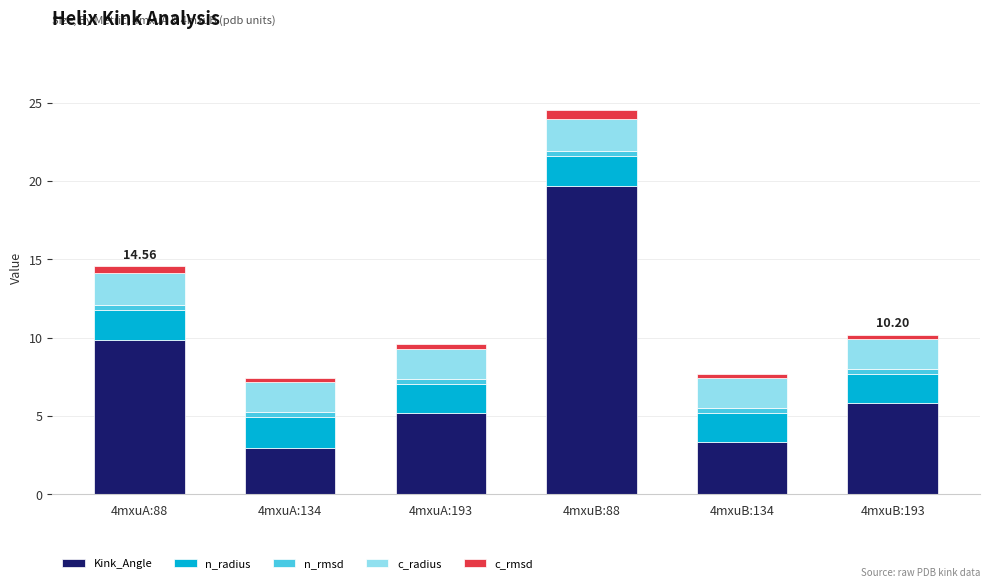

How many data points does each series have?

6